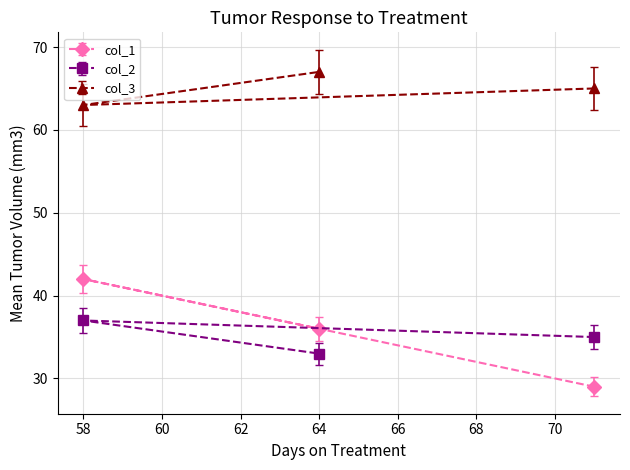

Is the value of col_1 at 71 greater than the value of col_3 at 64?

No